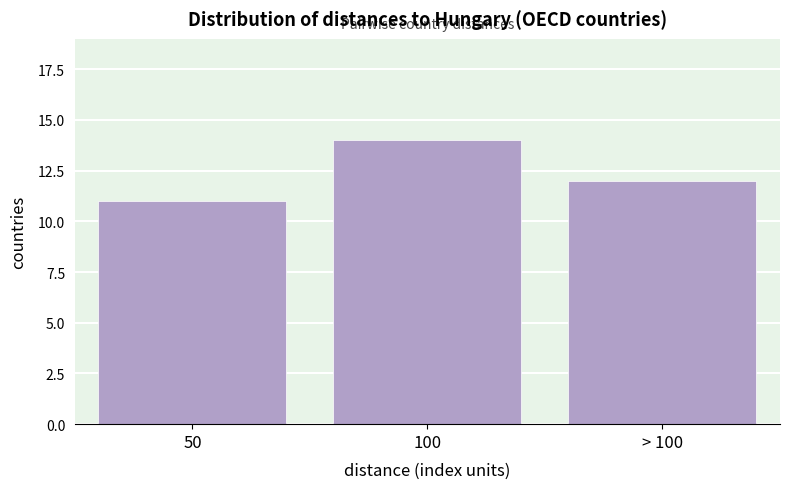

Reading right to left, extract all data points from this chart.

> 100=12	100=14	50=11